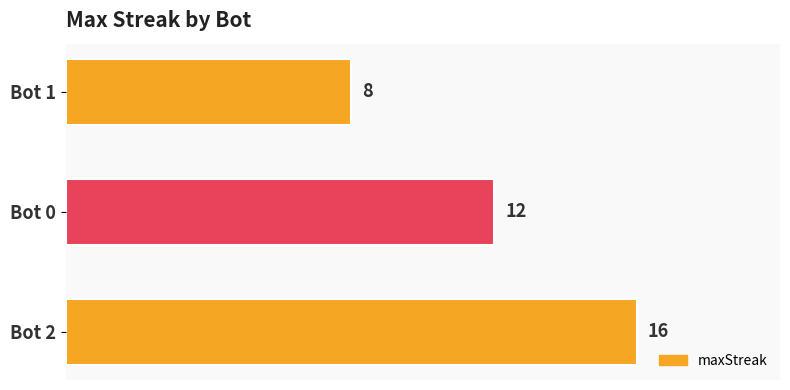

Between Bot 1 and Bot 0, which is larger?

Bot 0